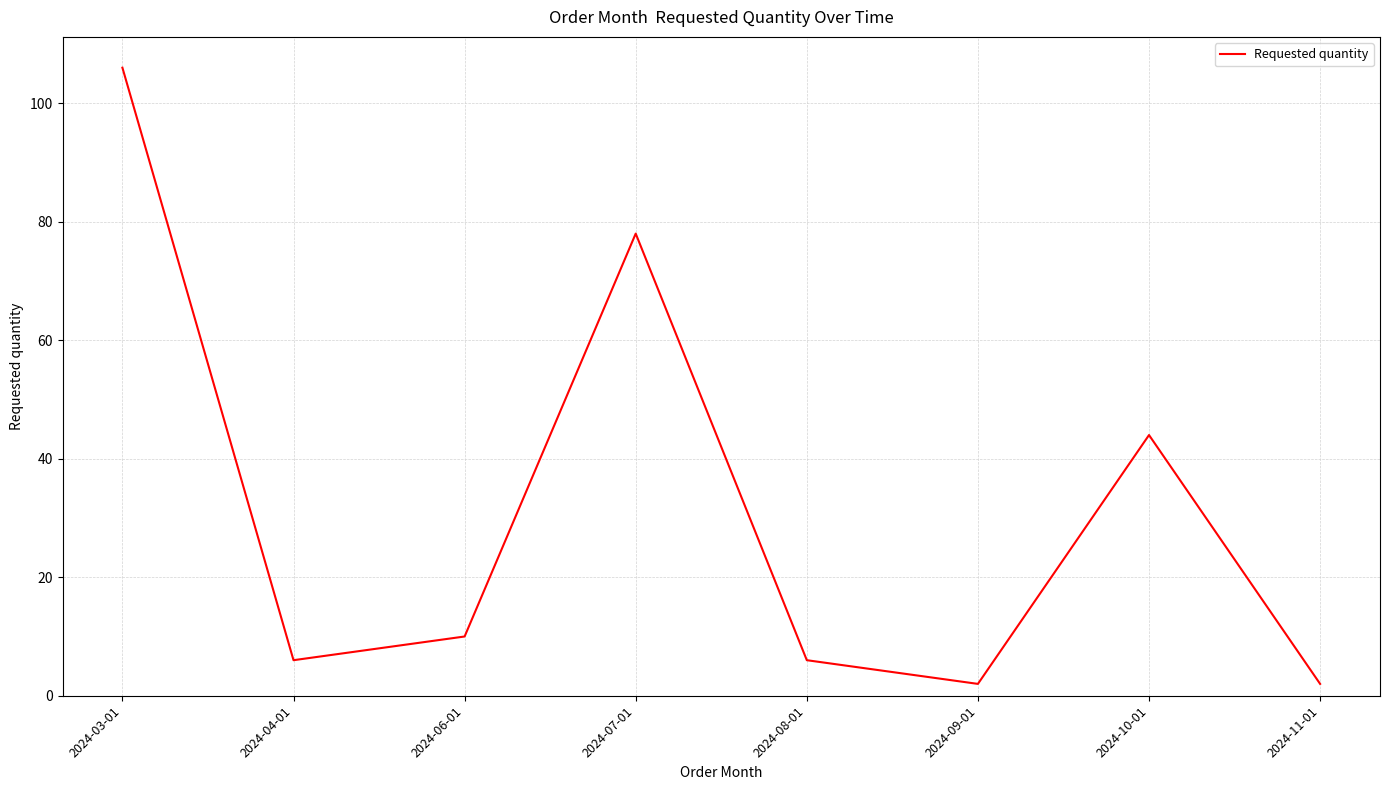

Where does the data first go above 10?

2024-03-01